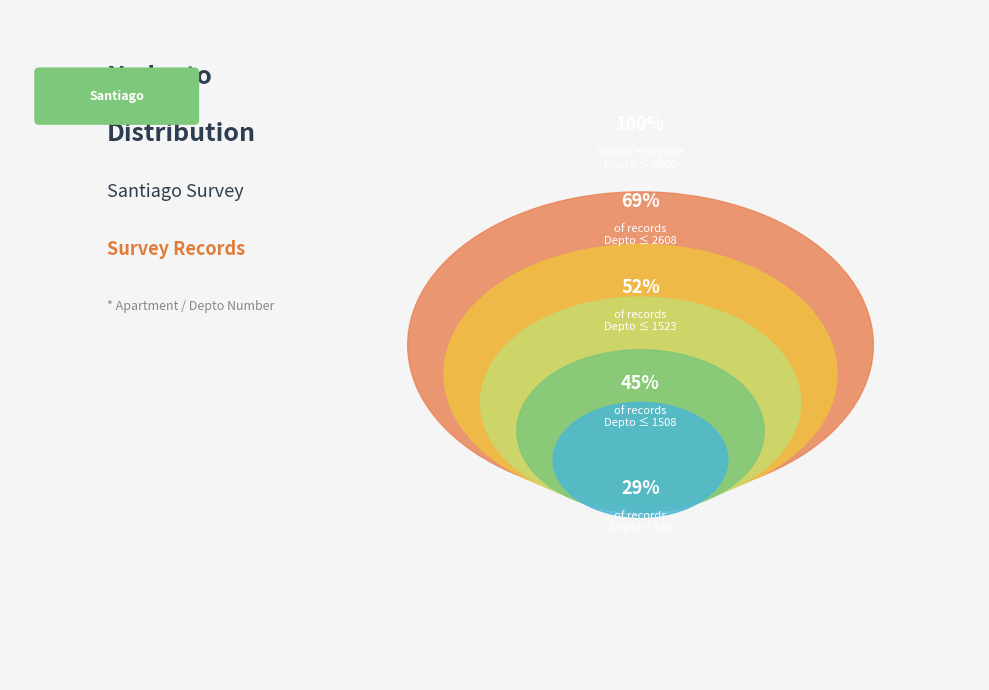

Is there a majority slice in this chart?

No